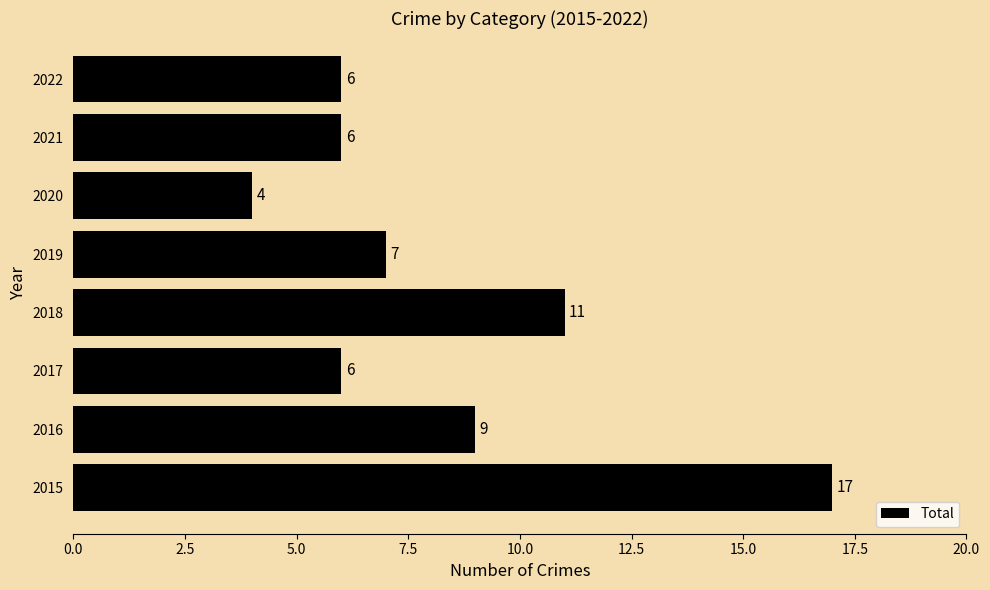

Count the number of data series in this chart.

1